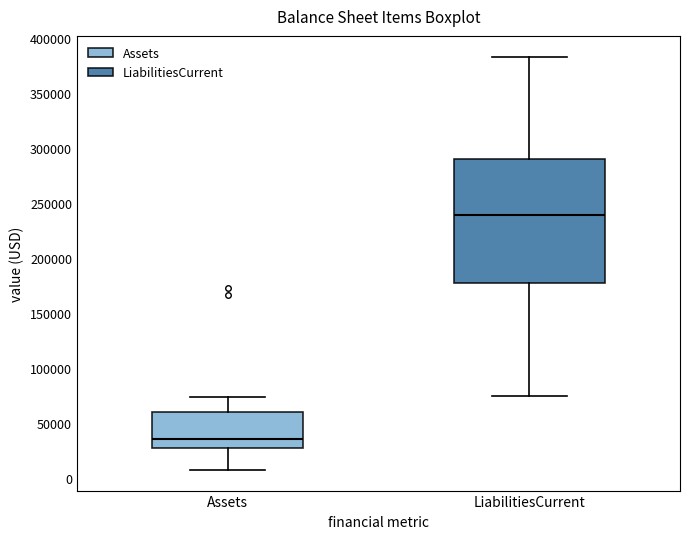

Reading left to right, transcribe this box plot: for each box, give where its median line is, the range the box spans, and where its two whiskers end, as read against the y-axis. The values are not printed on the chart, so give them approximately, as read against the axis.

Assets: median 35000, box 25000 to 60000, whiskers 5000 to 75000
LiabilitiesCurrent: median 240000, box 175000 to 290000, whiskers 75000 to 385000